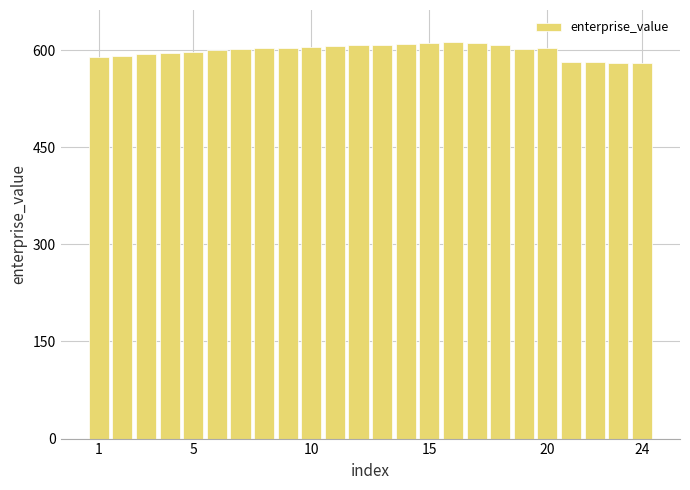

What is the difference between the maximum and minimum values?

32.8